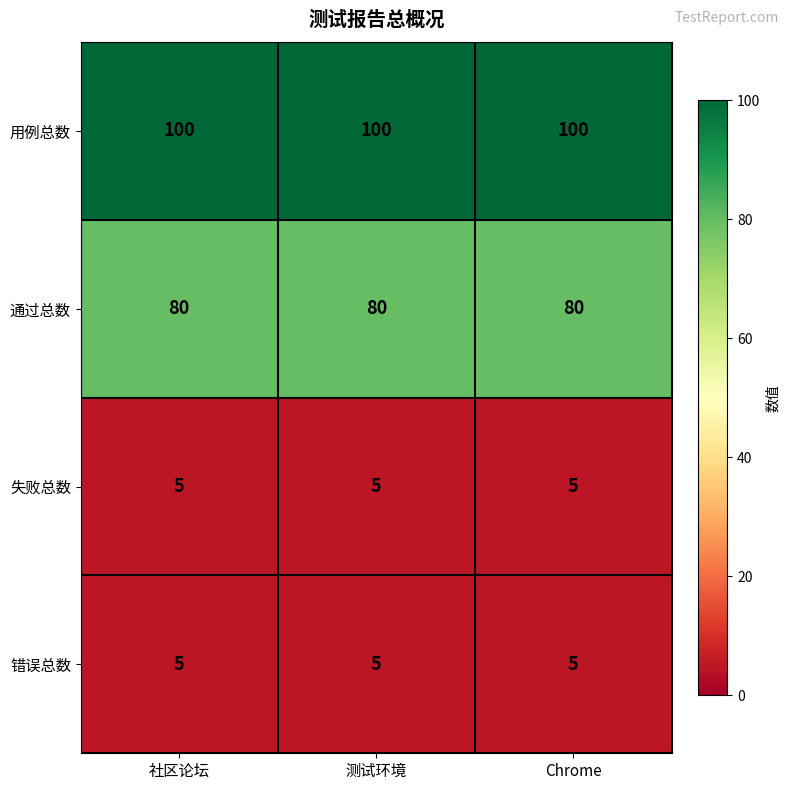

What is the total value across all series at 社区论坛?

190